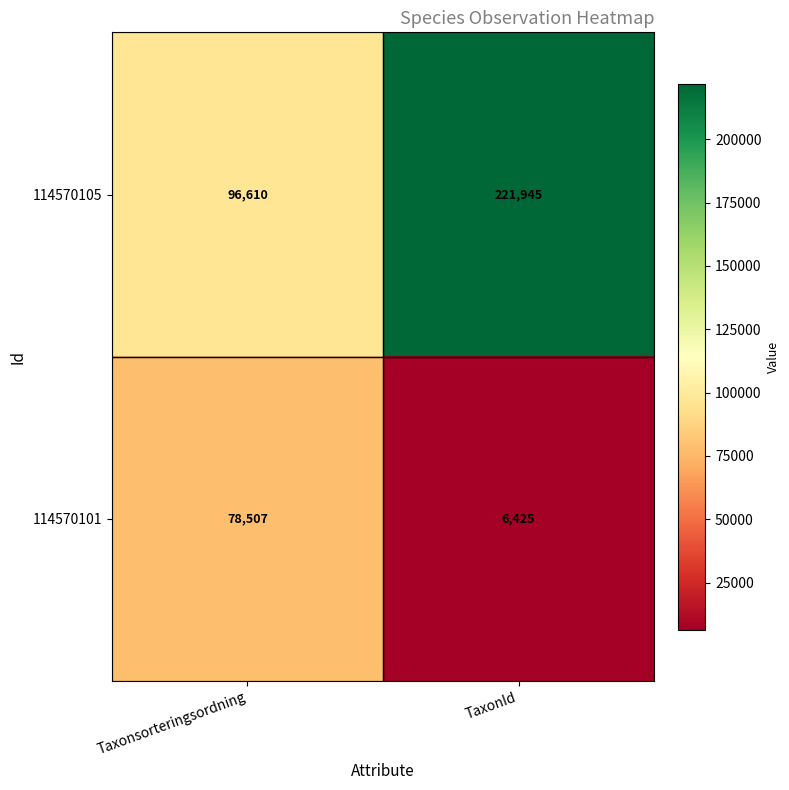

Reading left to right, transcribe all the data shown in this chart.

114570105: Taxonsorteringsordning=96610	TaxonId=221945
114570101: Taxonsorteringsordning=78507	TaxonId=6425